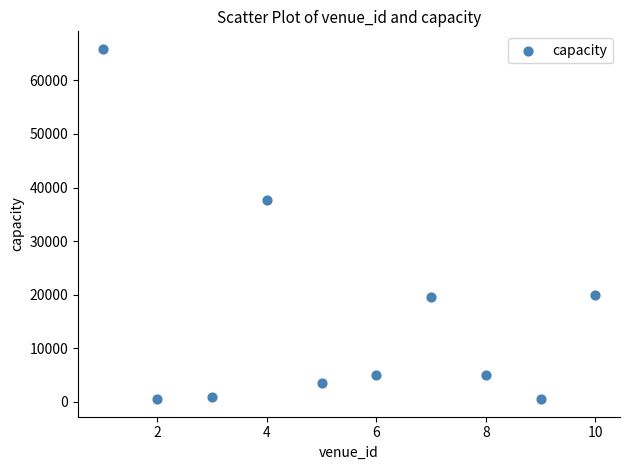

What is the average Y value?

15858